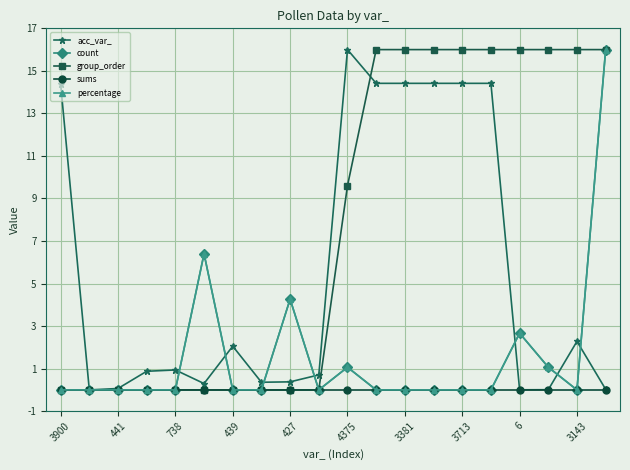

At how many categories does at least one series exceed 14?

11